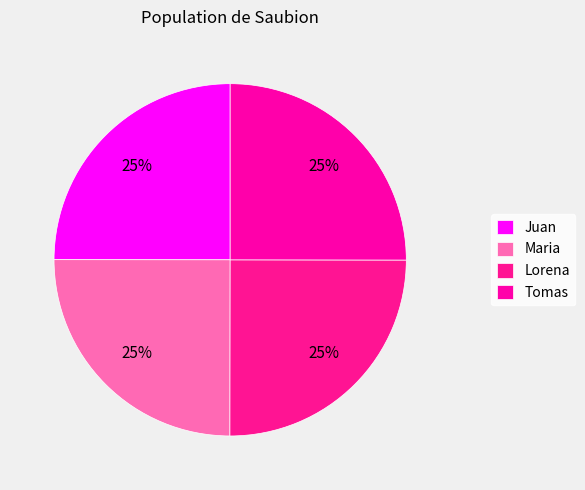

How many segments does this pie chart have?

4